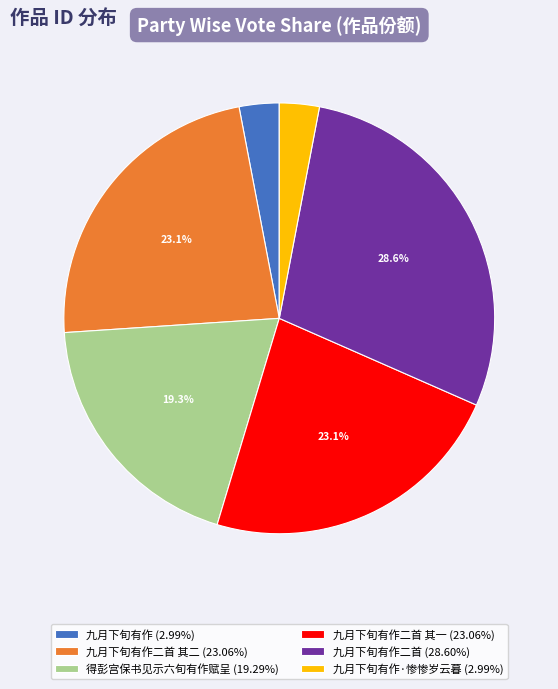

Approximately how many times larger is the value at 九月下旬有作二首 其一 (23.06%) compared to 九月下旬有作·惨惨岁云暮 (2.99%)?

7.7